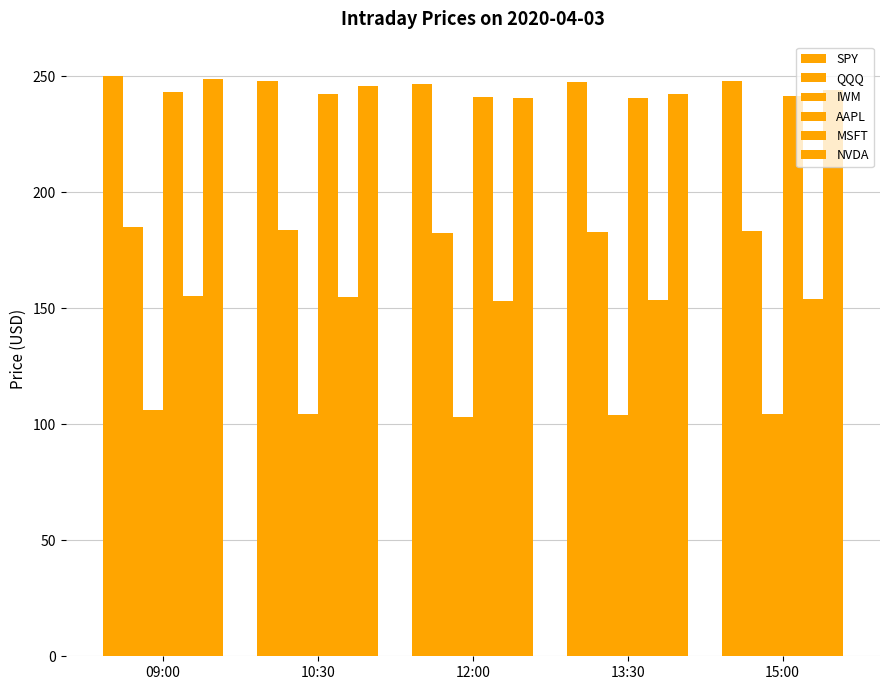

Where is SPY nearest to the value 248?

15:00